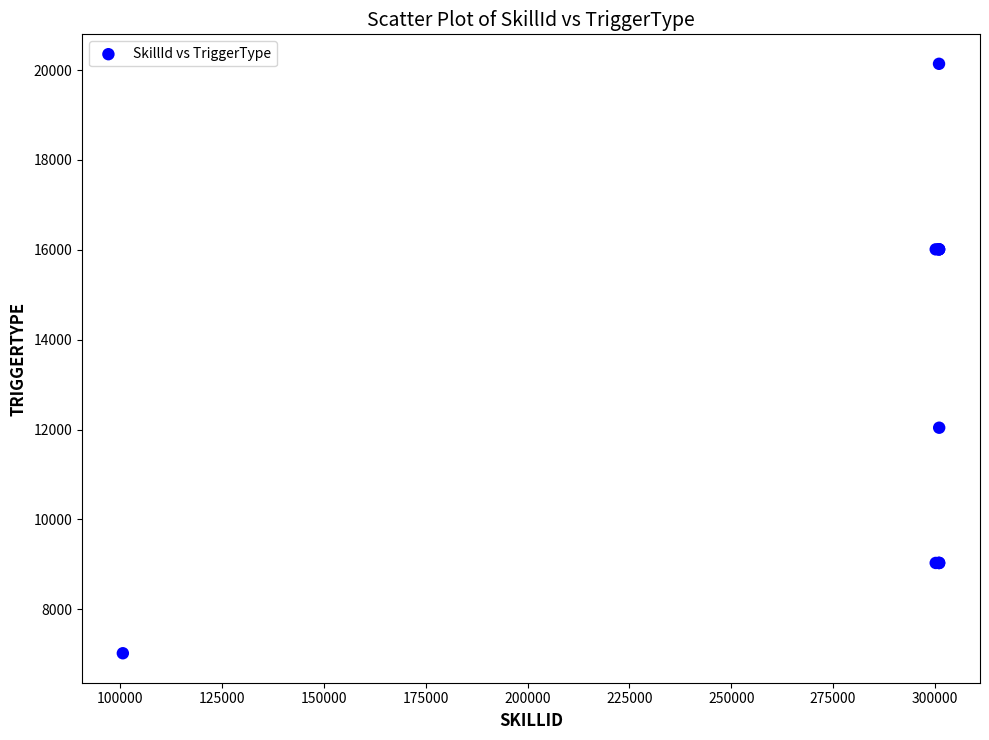

What Y value in the scatter plot is closest to 13580?

12040